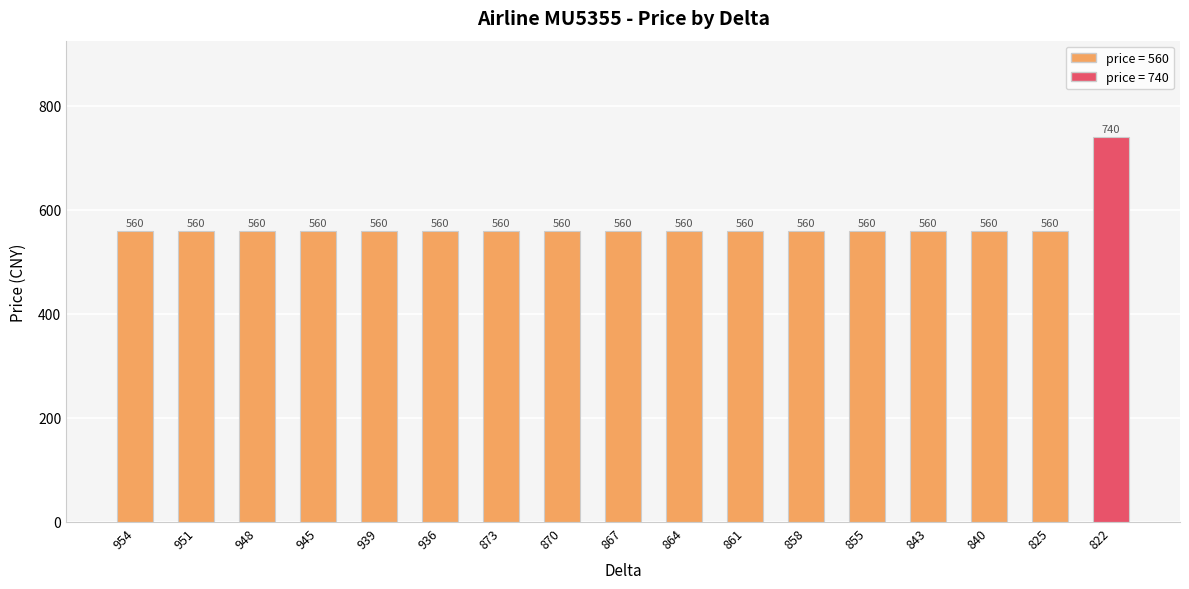

What is the minimum value shown in the chart?

560